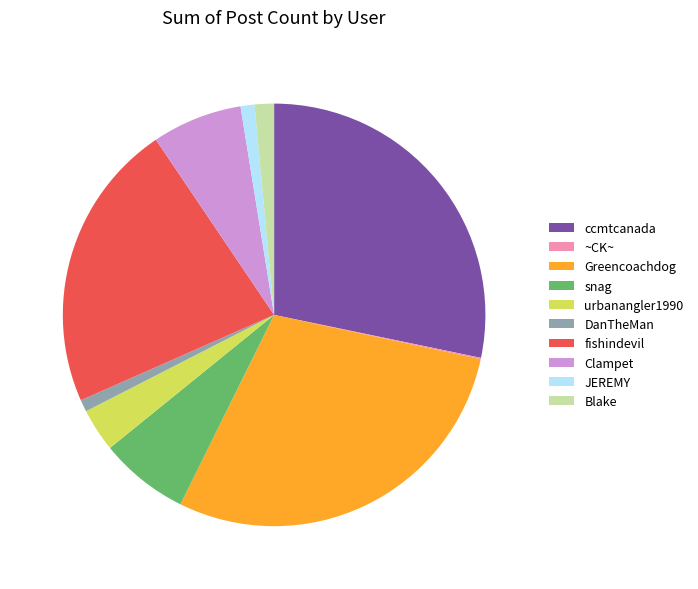

Is the sum of snag and urbanangler1990 greater than half?

No